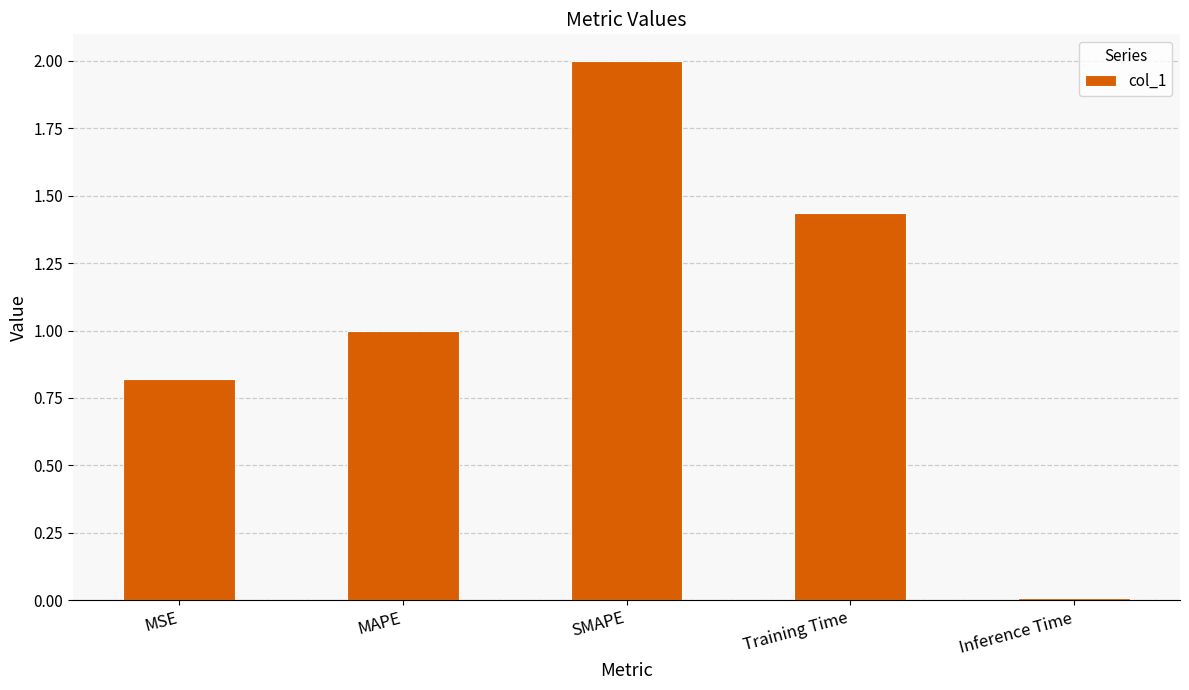

Rank the categories by value from highest to lowest.

SMAPE, Training Time, MAPE, MSE, Inference Time